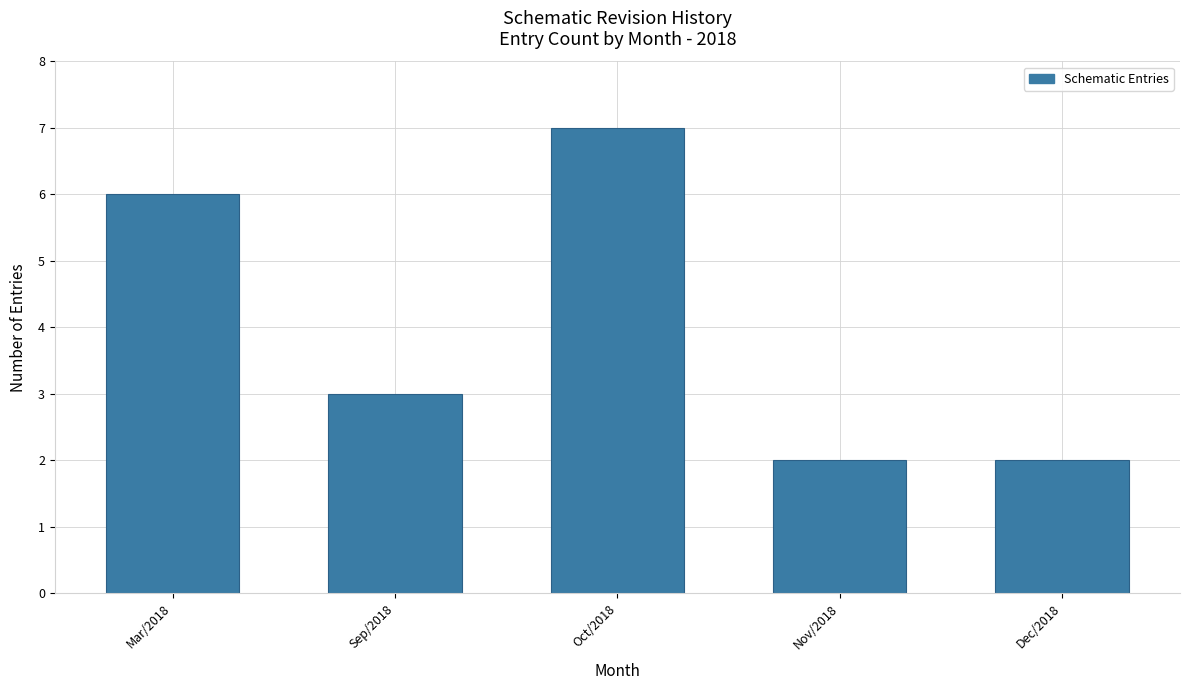

Reading left to right, extract all data points from this chart.

6	3	7	2	2